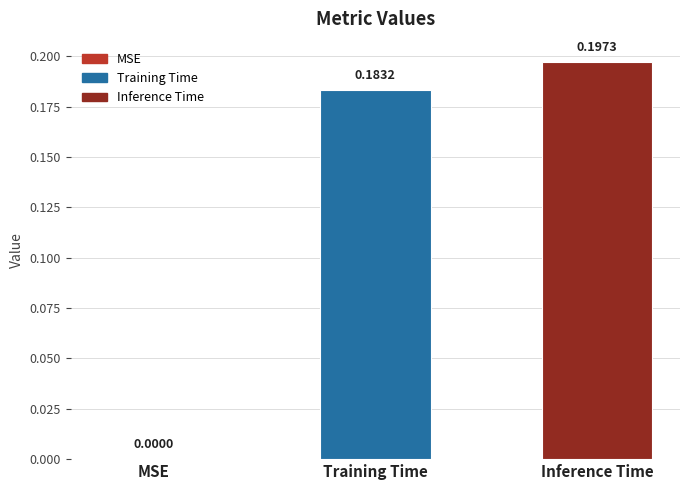

What is the sum of all values?

0.4